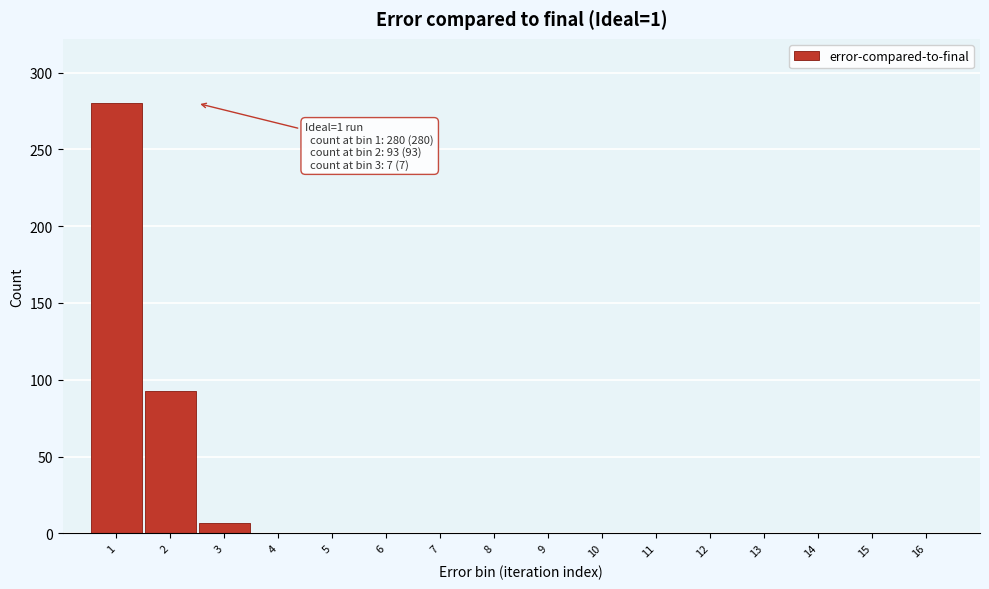

Reading left to right, transcribe all the data shown in this chart.

1=280	2=93	3=7	4=0	5=0	6=0	7=0	8=0	9=0	10=0	11=0	12=0	13=0	14=0	15=0	16=0